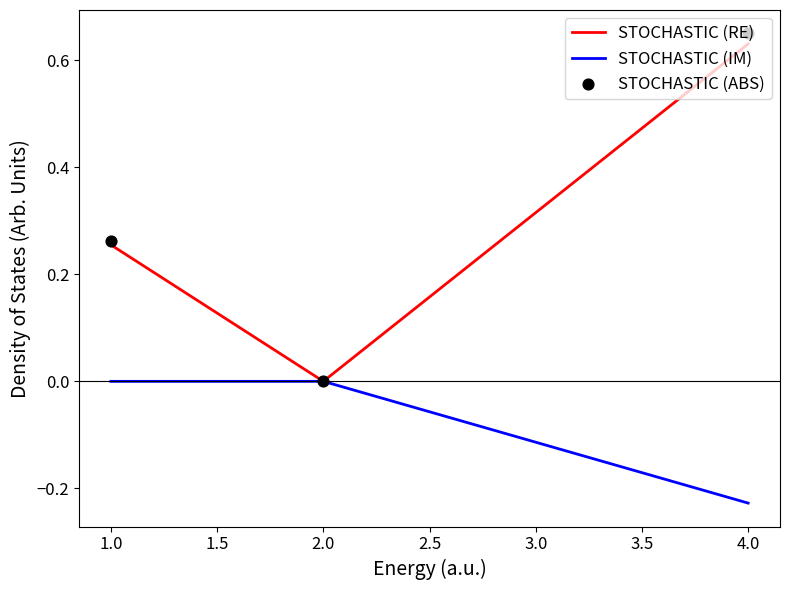

Which series contains the lowest Y value?

STOCHASTIC (IM)